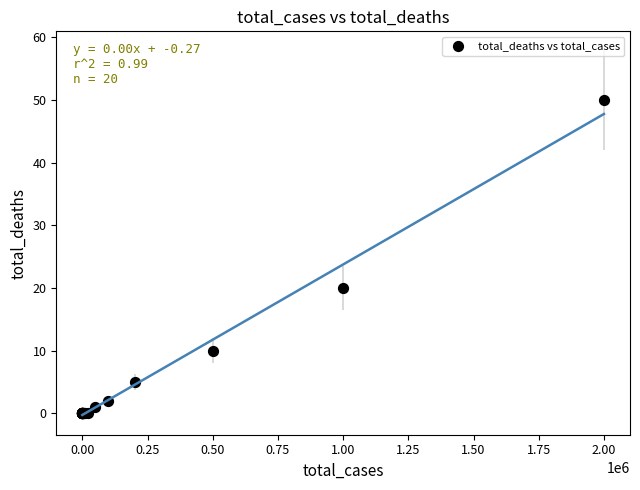

What Y value in the scatter plot is closest to 25?

20